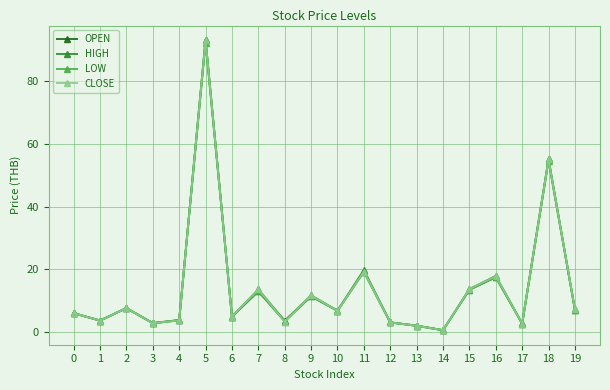

The value of LOW at 1 is 3.7. True or false?

True